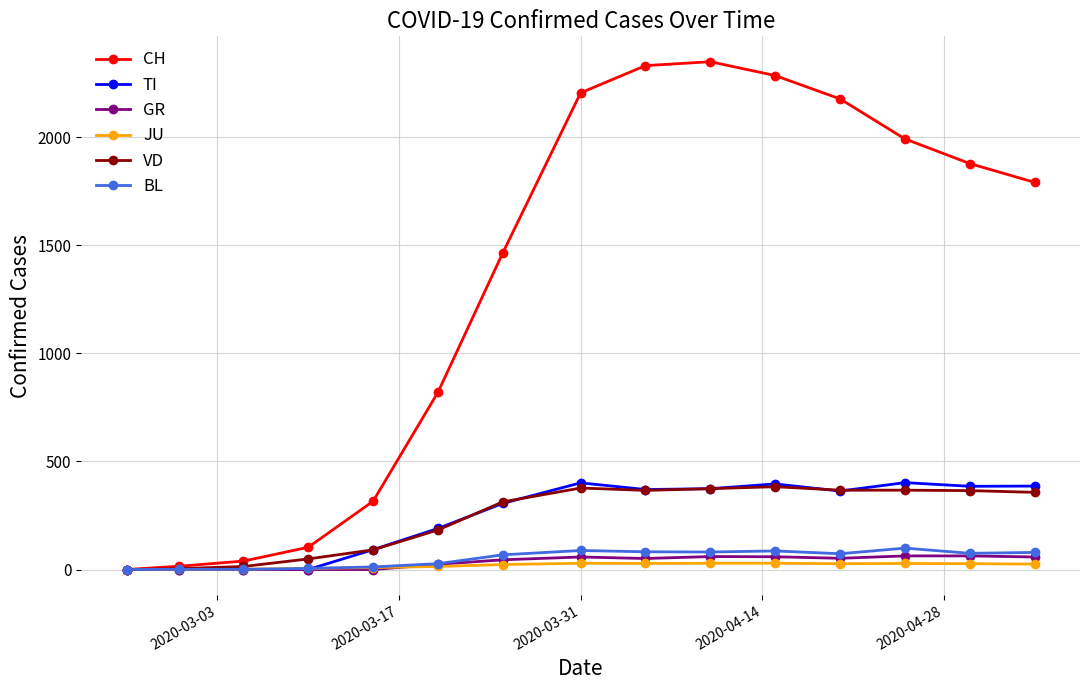

What is the greatest value displayed?

2349